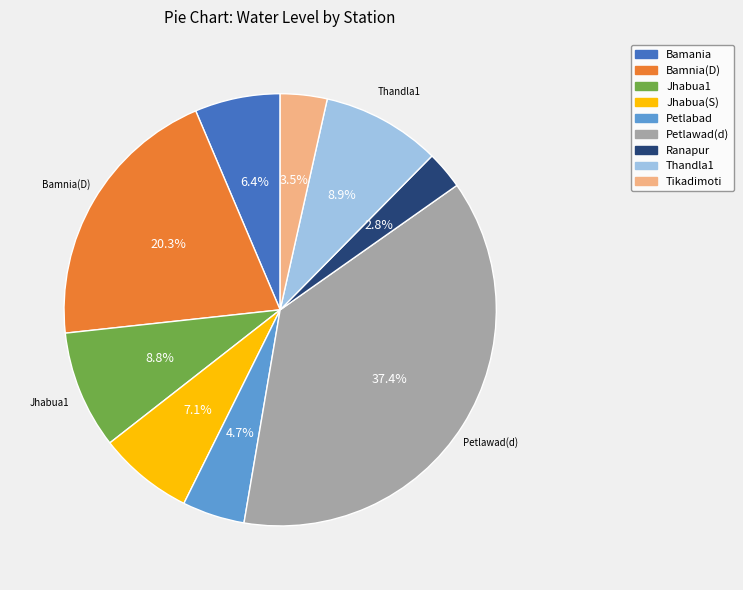

True or false: Petlabad accounts for 11% of the total.

False